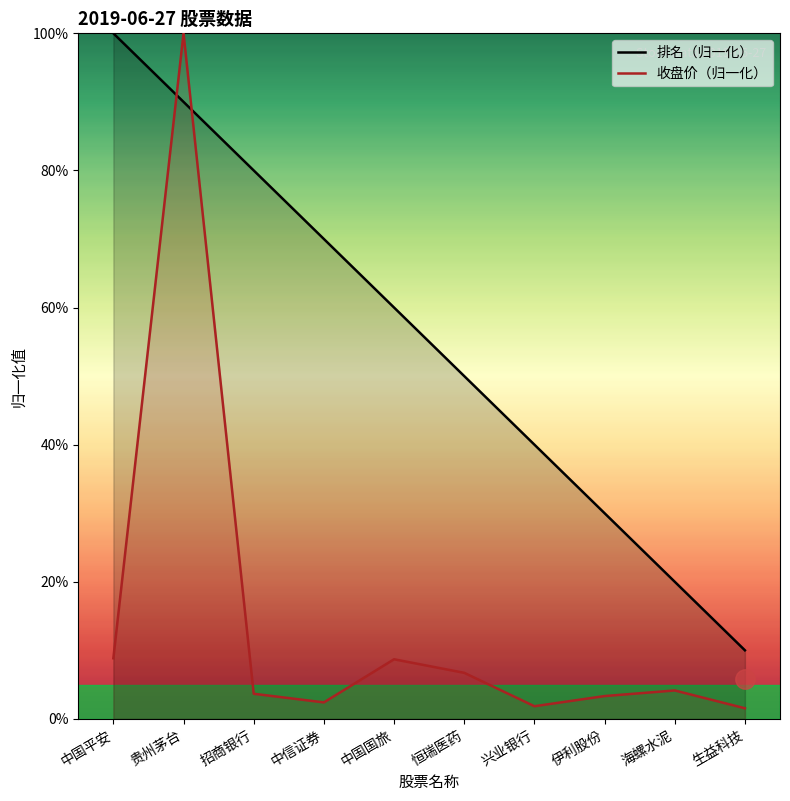

What value does the 排名（归一化） series have at 兴业银行?

40.0